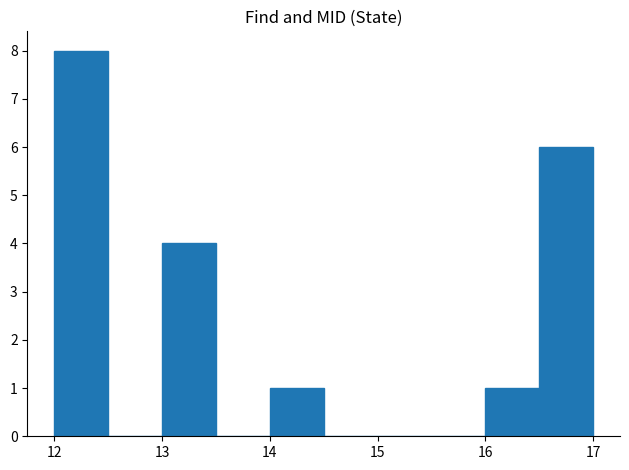

What is the height of the bar covering 16.5 to 17.0 on the x-axis? The values are not printed on the chart, so give them approximately, as read against the axis.

6